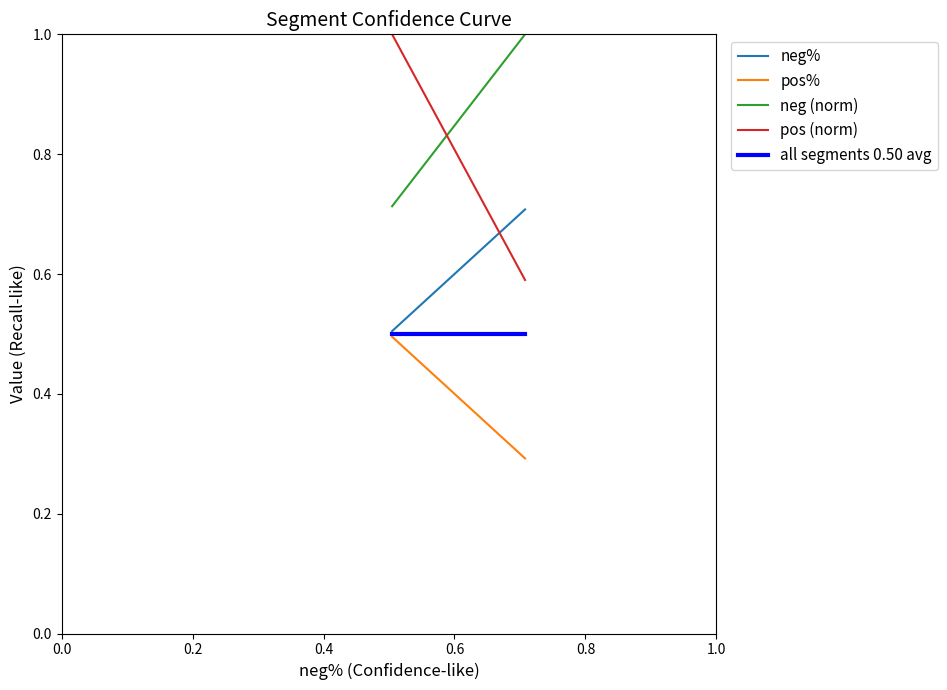

What is the minimum value for all segments 0.50 avg?

0.5